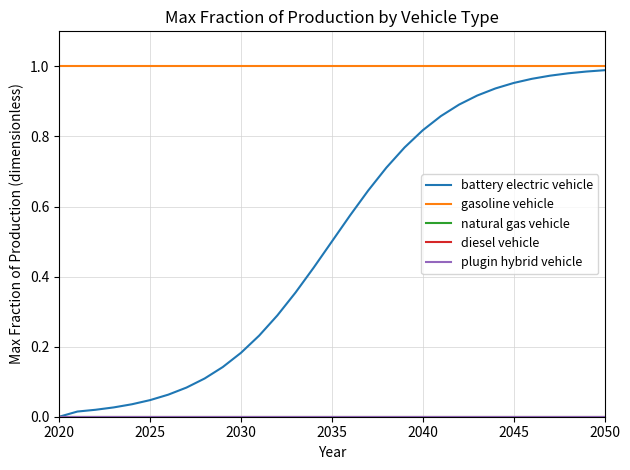

At which label is diesel vehicle closest to 0?

2020